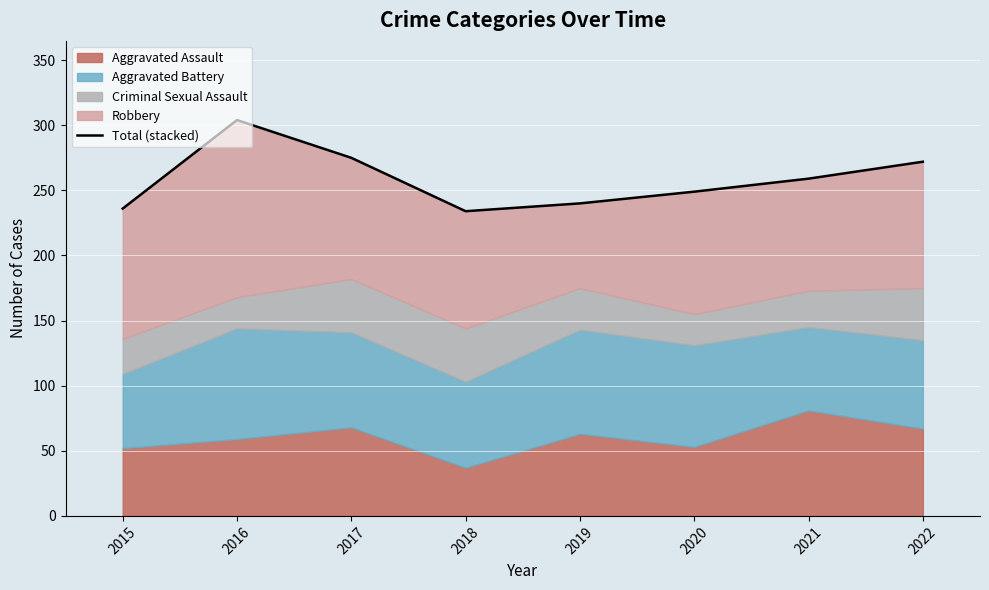

Between 2018 and 2021, which is larger?

2021